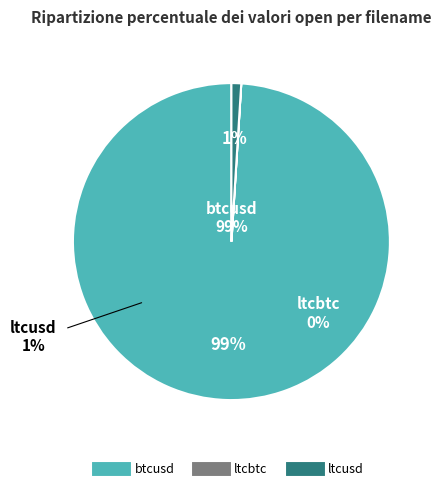

The btcusd slice represents 99% of the pie. True or false?

True